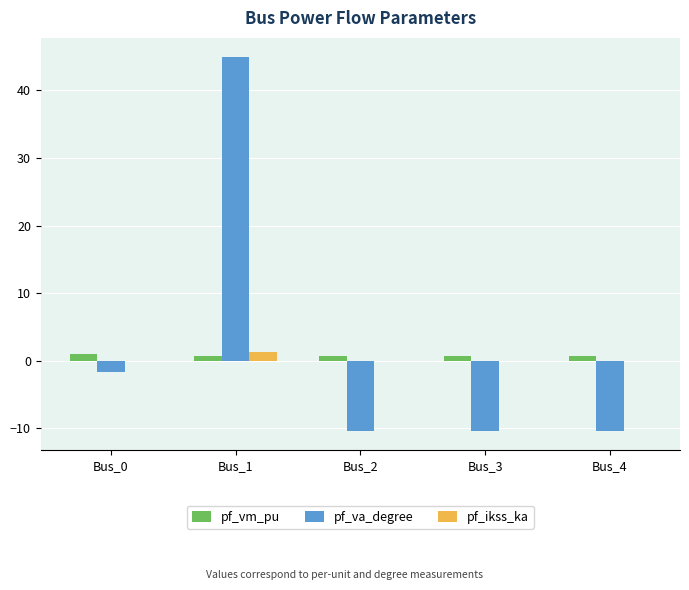

Between Bus_1 and Bus_4, which series saw the biggest shift?

pf_va_degree